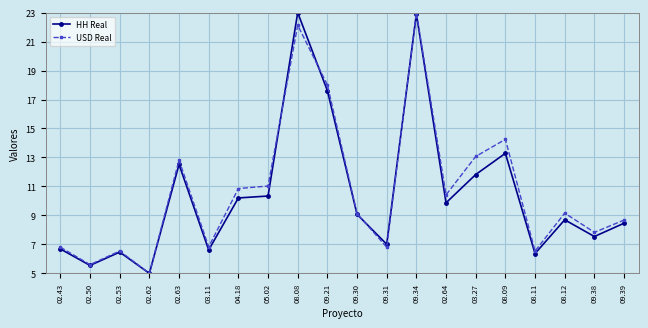

Which series has the largest total across all categories?

USD Real